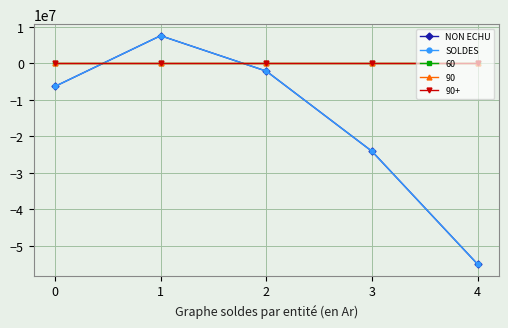

Is it true that NON ECHU equals -2163050.0 at 2?

True